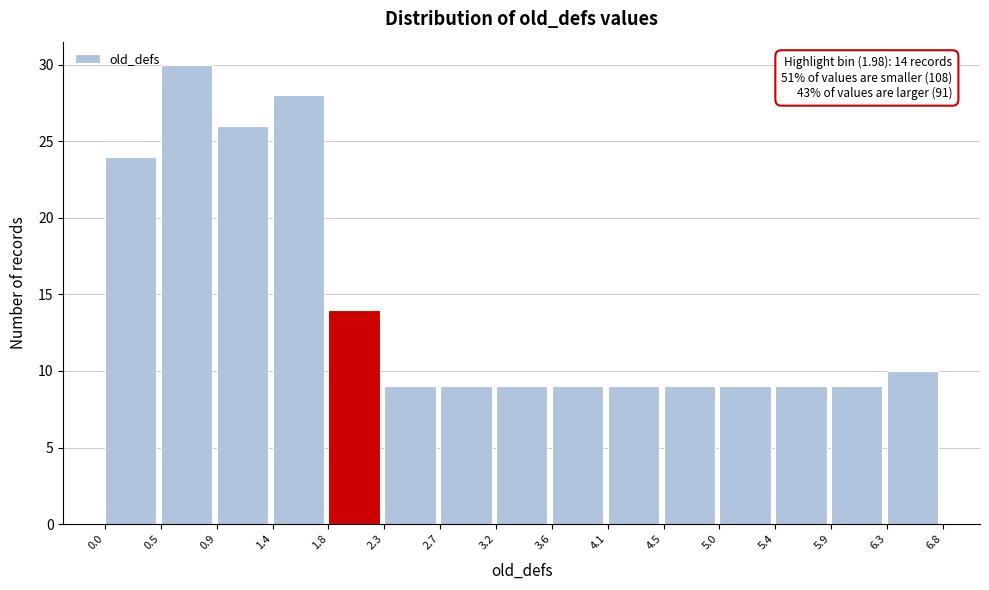

Over which range of the x-axis is the bar tallest?

0.5 to 0.9